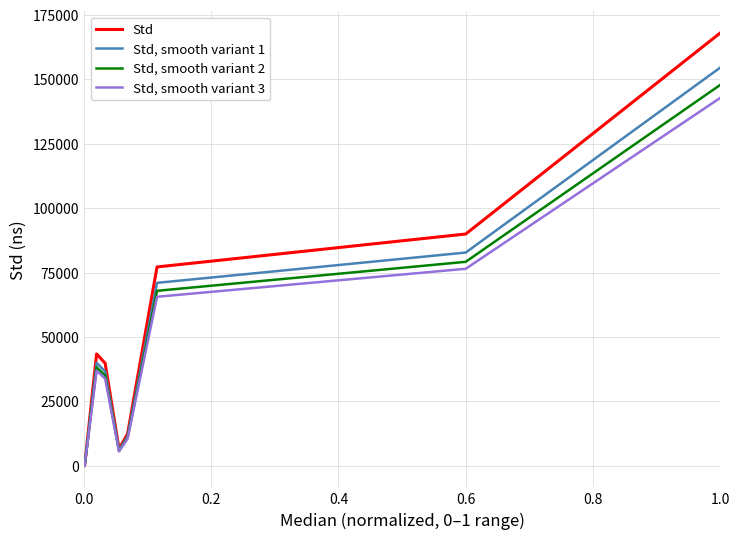

What is the maximum value for Std, smooth variant 2?

147852.3